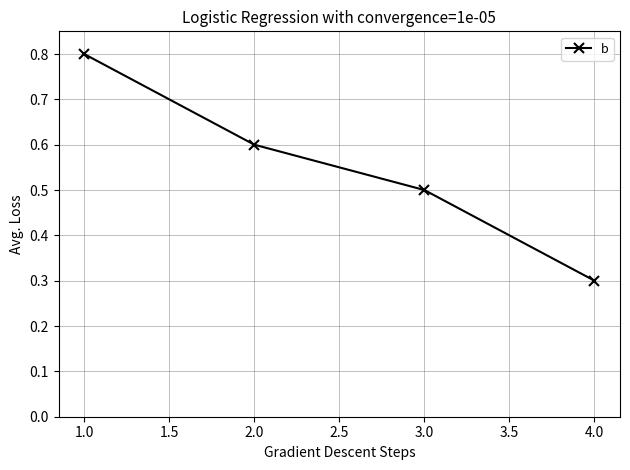

Count the values in the range 0 to 1.

4